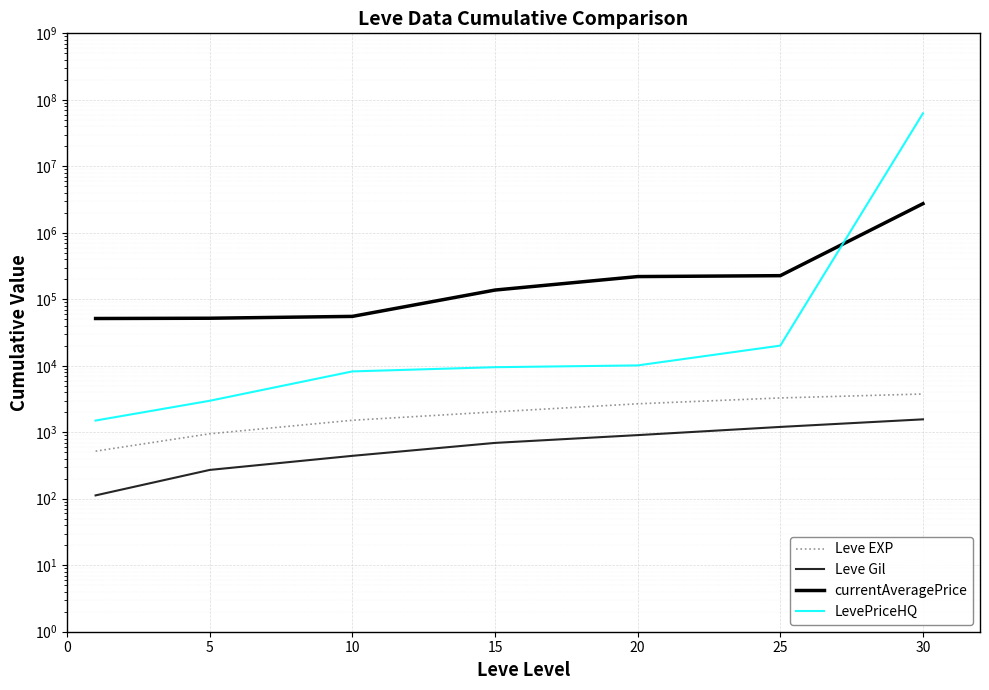

True or false: Leve Gil and Leve EXP intersect in this chart.

False